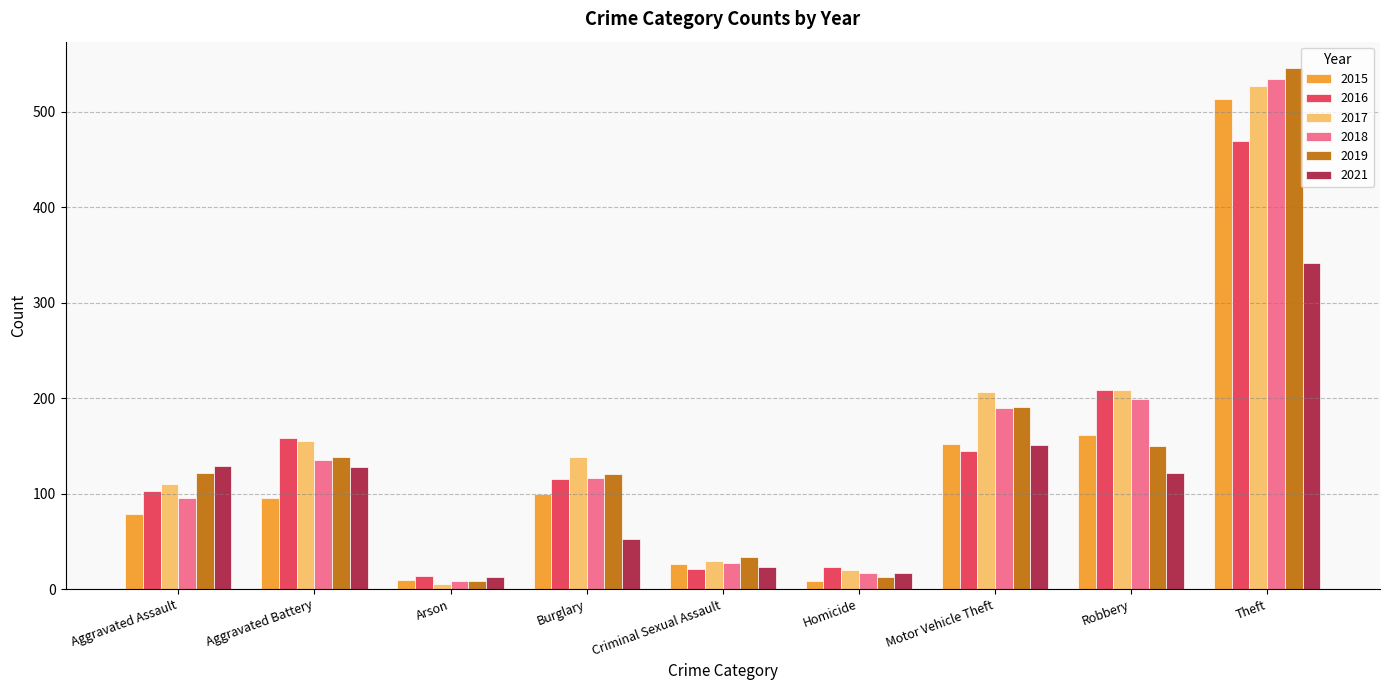

Where is 2016 nearest to the value 241?

Robbery